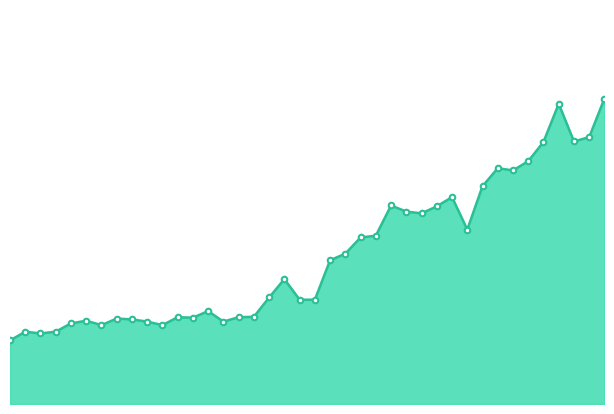

Is this an area chart (filled region under the line)?

Yes